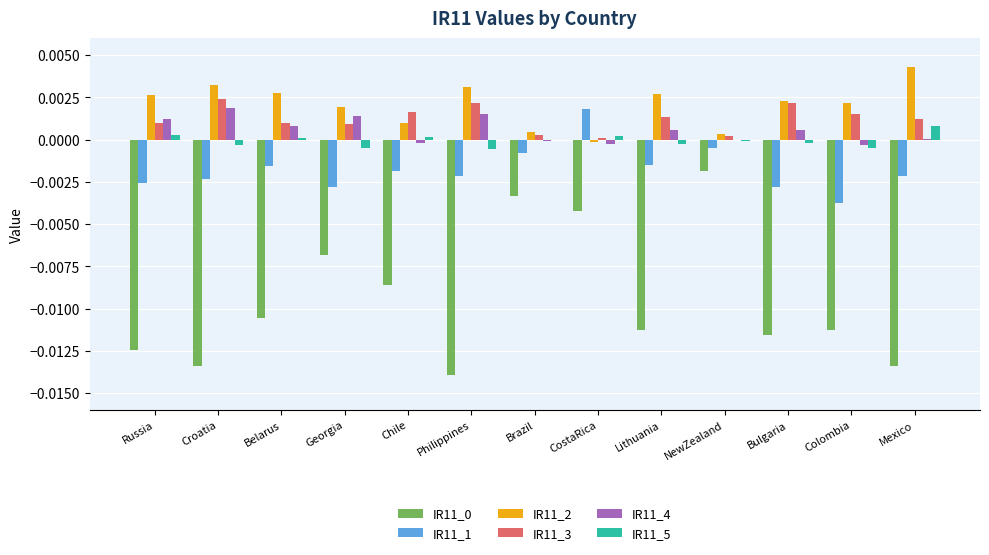

Which label corresponds to the largest value in the chart?

Mexico